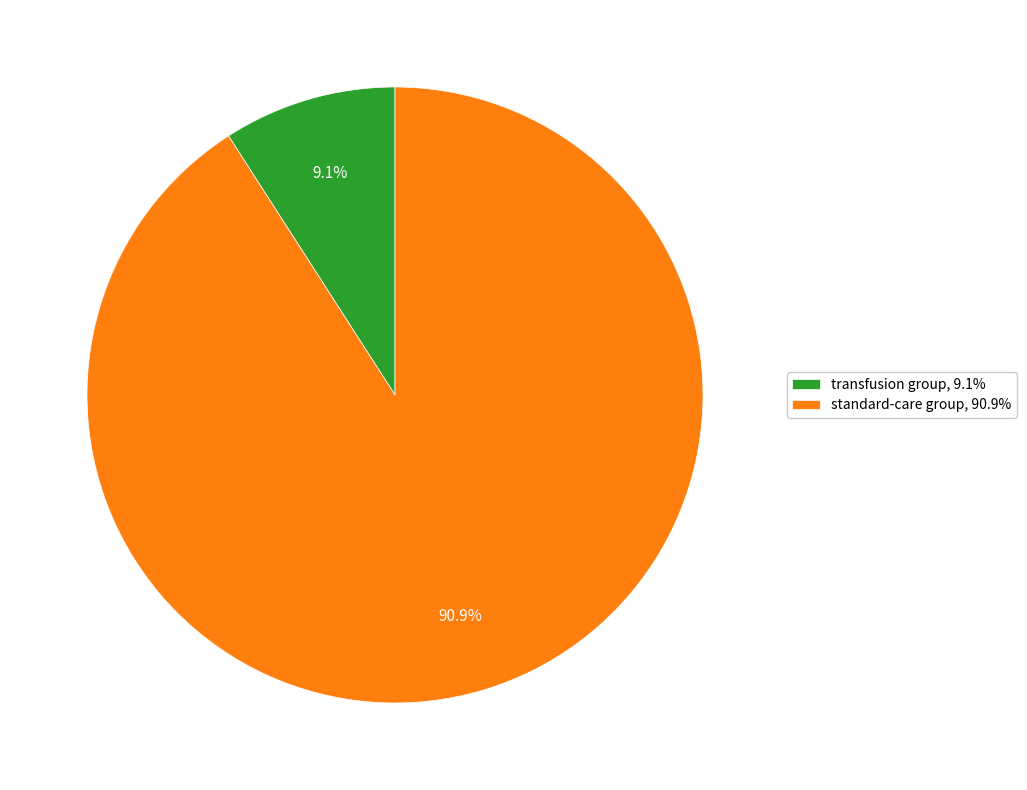

What percentage is NOT represented by standard-care group?

9.1%